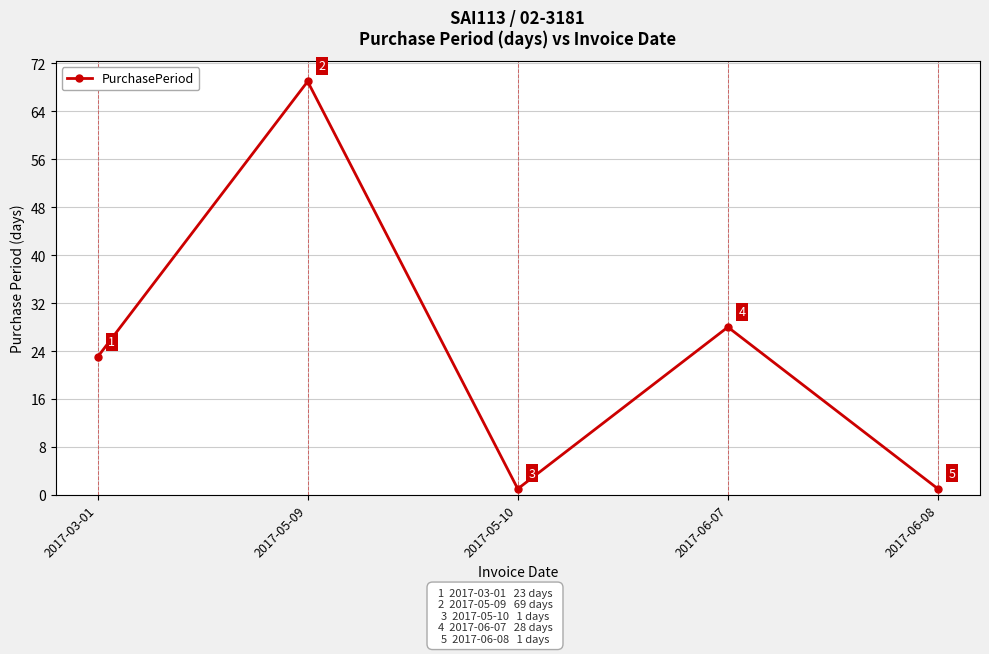

What is the difference between the maximum and minimum values?

68